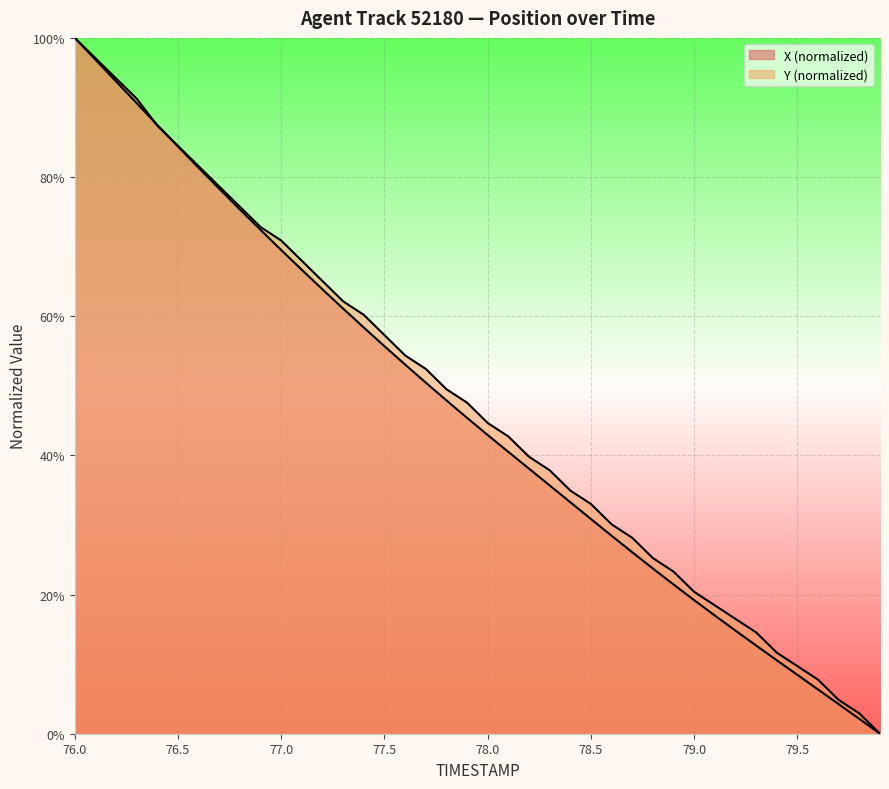

Reading left to right, what are all the values shown in this chart?

X: 100.0	96.9	93.7	90.6	87.5	84.4	81.3	78.3	75.3	72.4	69.5	66.7	63.9	61.1	58.4	55.7	53.1	50.5	47.9	45.4	42.9	40.5	38.1	35.7	33.3	30.9	28.5	26.1	23.7	21.5	19.2	17.0	14.8	12.7	10.6	8.5	6.4	4.2	2.1	0.0
Y: 100.0	97.1	94.2	91.3	87.4	84.5	81.6	78.6	75.7	72.8	70.9	68.0	65.0	62.1	60.2	57.3	54.4	52.4	49.5	47.6	44.7	42.7	39.8	37.9	35.0	33.0	30.1	28.2	25.2	23.3	20.4	18.4	16.5	14.6	11.7	9.7	7.8	4.9	2.9	0.0